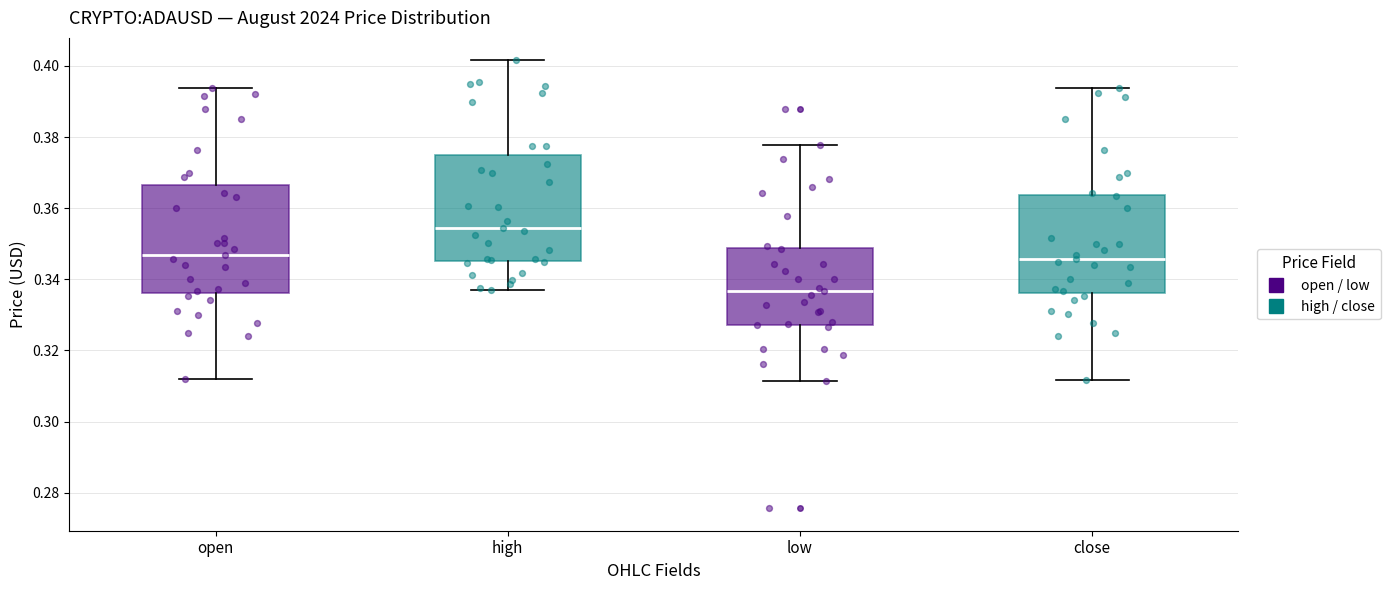

Where does the lower whisker of the box for open end on the y-axis? The values are not printed on the chart, so give them approximately, as read against the axis.

0.312